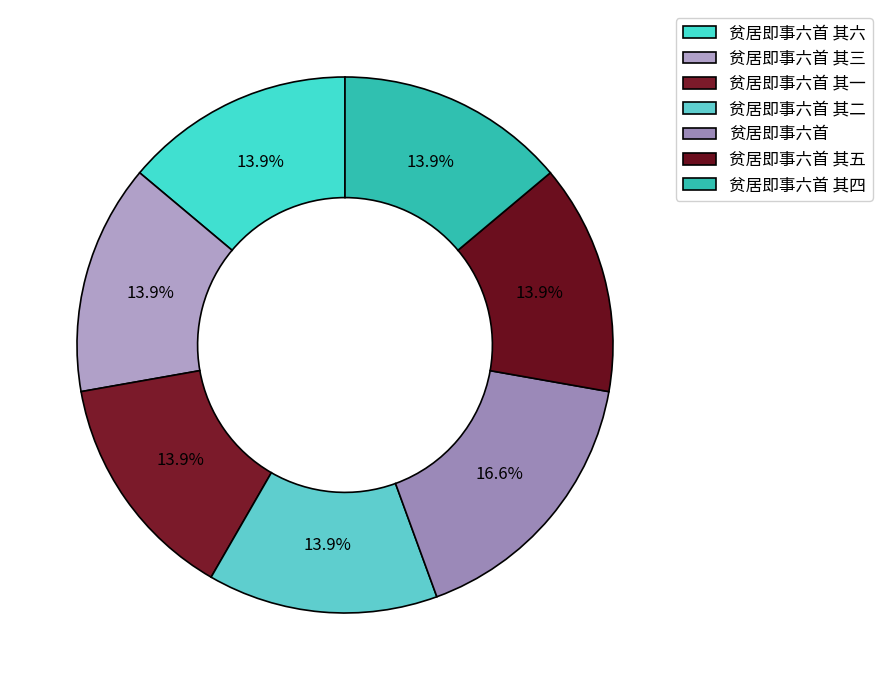

Count the number of slices in the pie.

7